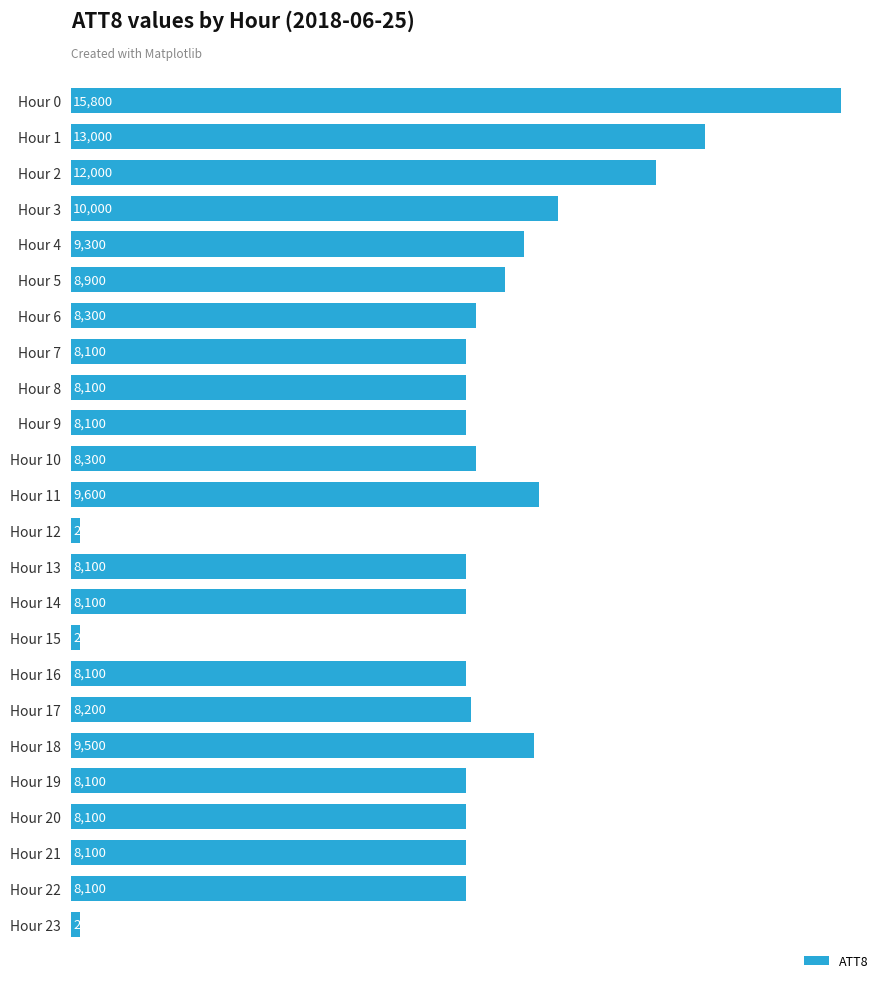

The value at Hour 2 is 8391. True or false?

False